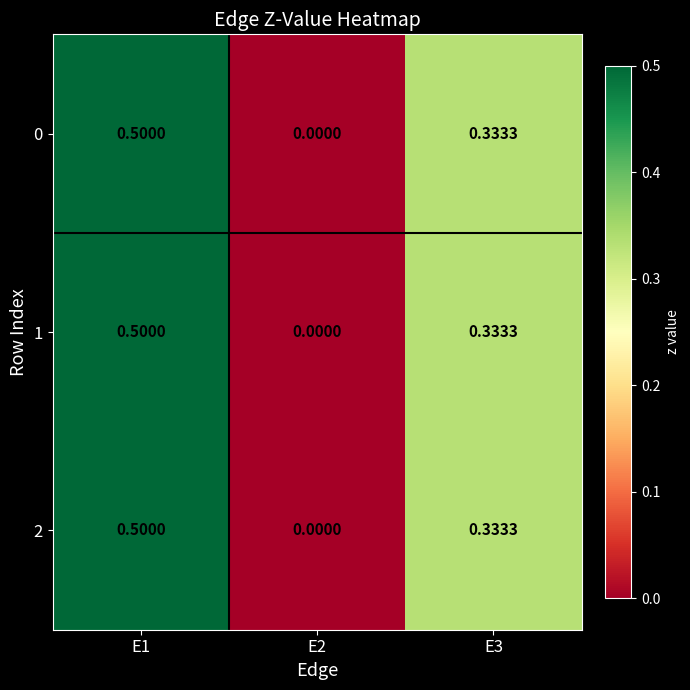

Is the value of 1 at E2 greater than the value of 0 at E1?

No